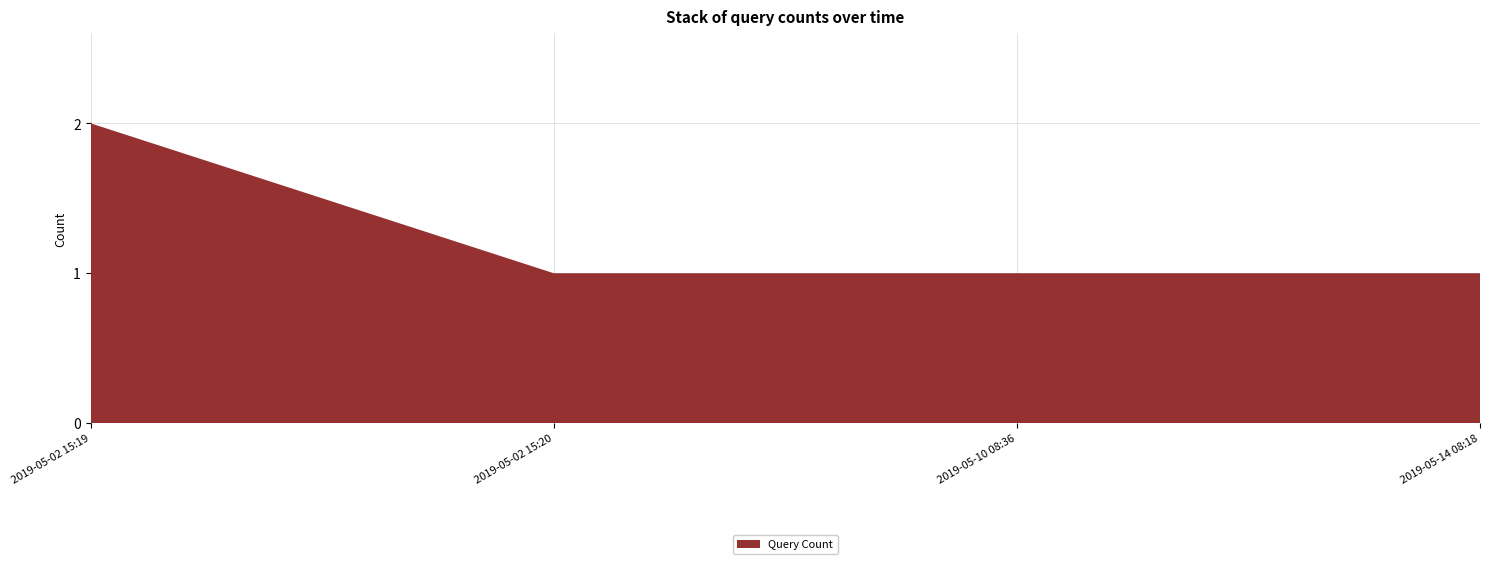

Reading left to right, transcribe all the data shown in this chart.

2019-05-02 15:19=2	2019-05-02 15:20=1	2019-05-10 08:36=1	2019-05-14 08:18=1